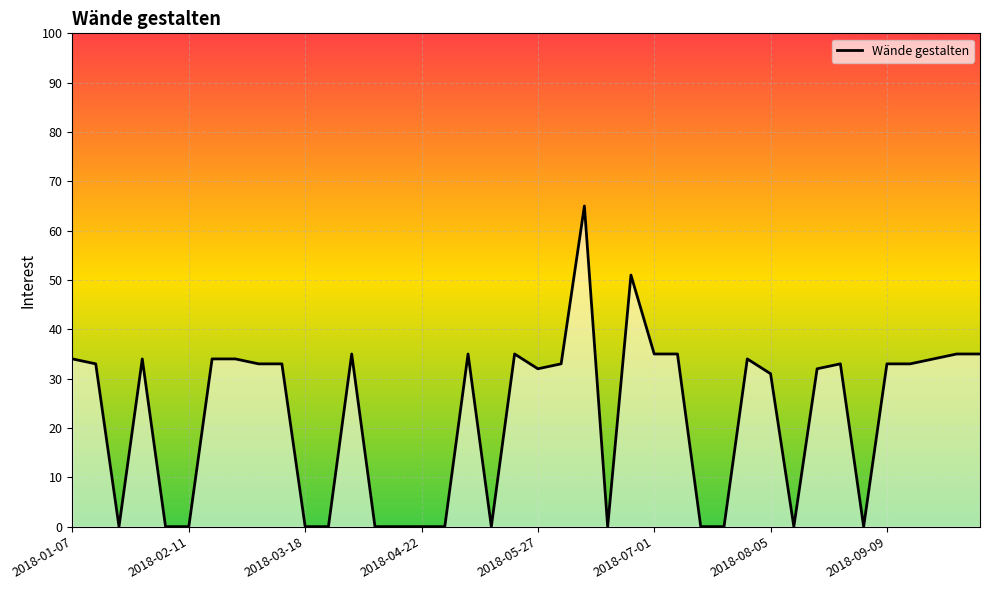

Reading right to left, extract all data points from this chart.

35	35	34	33	33	0	33	32	0	31	34	0	0	35	35	51	0	65	33	32	35	0	35	0	0	0	0	35	0	0	33	33	34	34	0	0	34	0	33	34